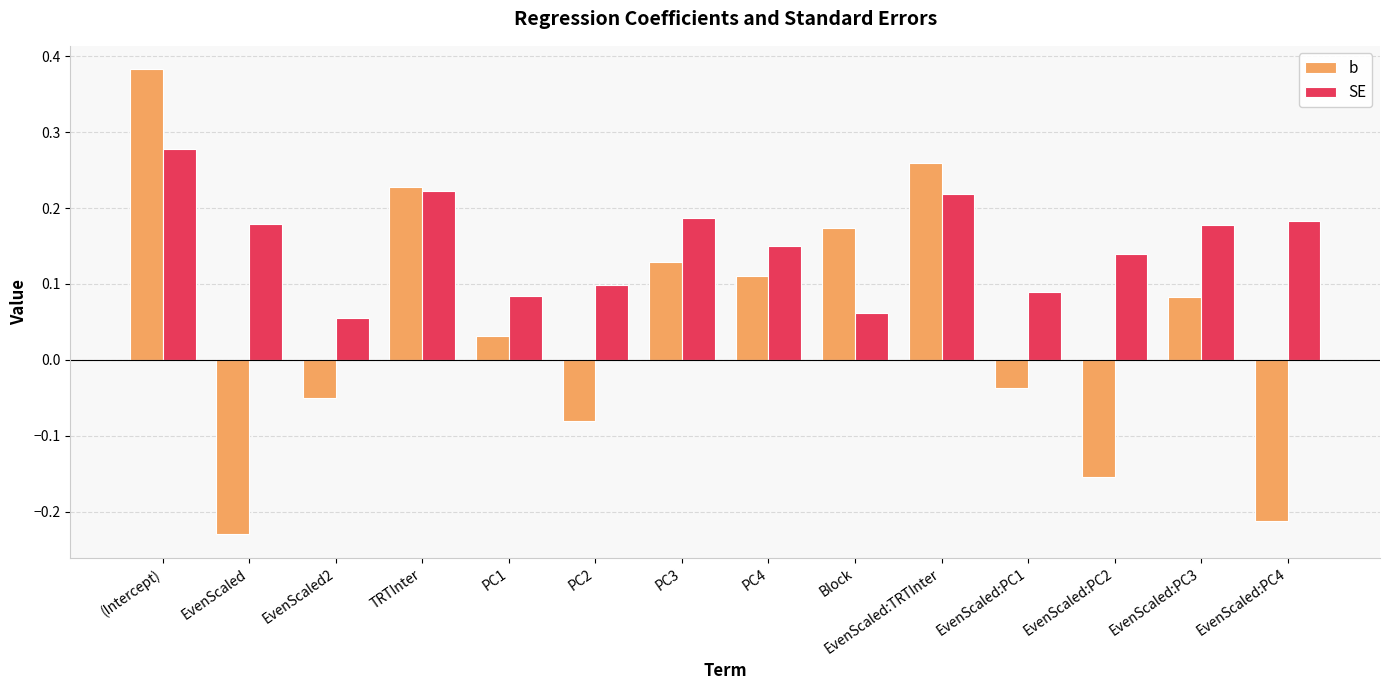

At which category is the sum across all series the highest?

(Intercept)